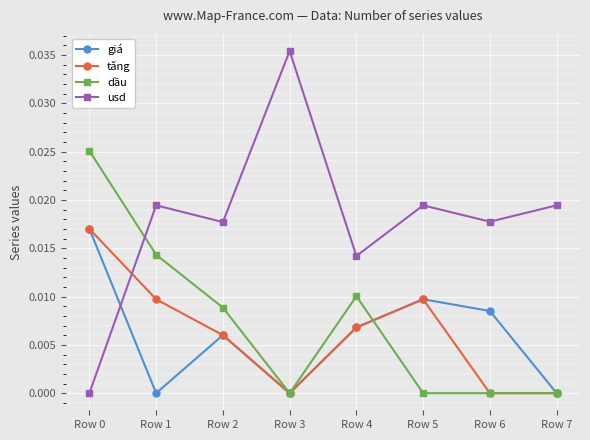

How many categories are shown in the chart?

8